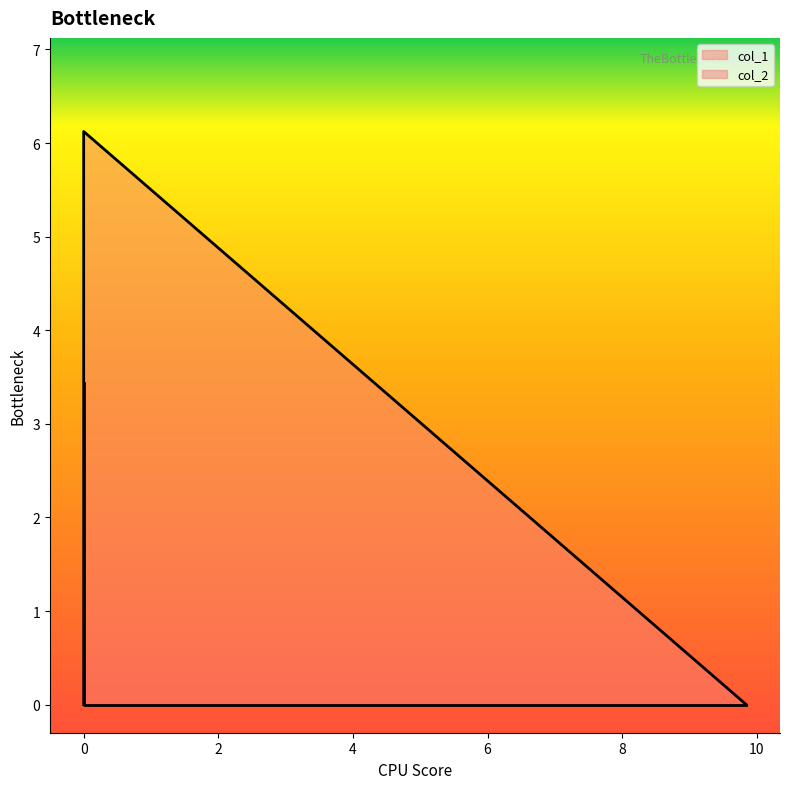

What is the label of the 3rd point from the right?

9.844191